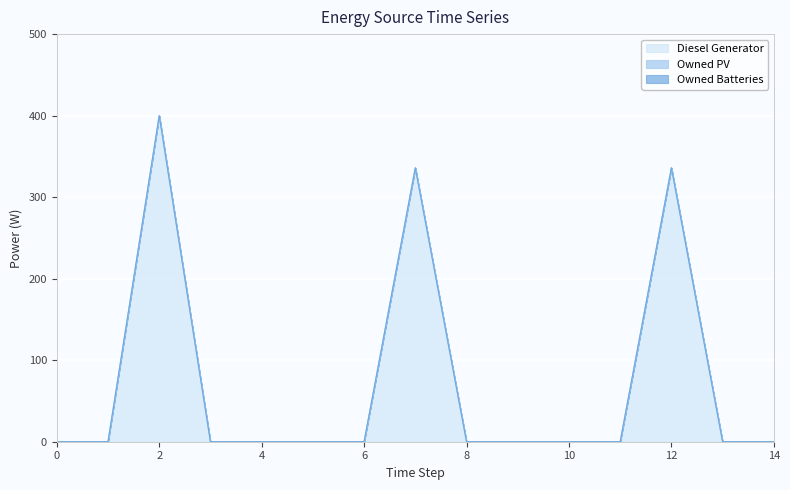

Reading left to right, extract all data points from this chart.

Diesel Generator: 0	0	400	0	0	0	0	336	0	0	0	0	336	0	0
Owned PV: 0	0	0	0	0	0	0	0	0	0	0	0	0	0	0
Owned Batteries: 0	0	0	0	0	0	0	0	0	0	0	0	0	0	0